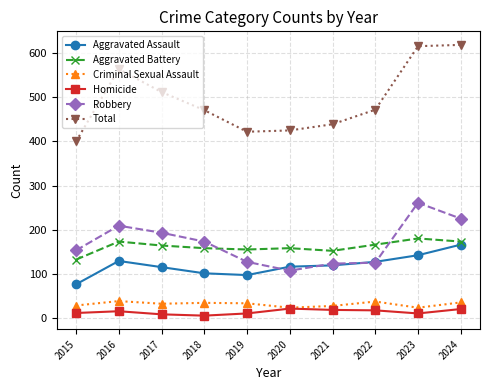

True or false: Total has more than 0 interior local peaks.

True